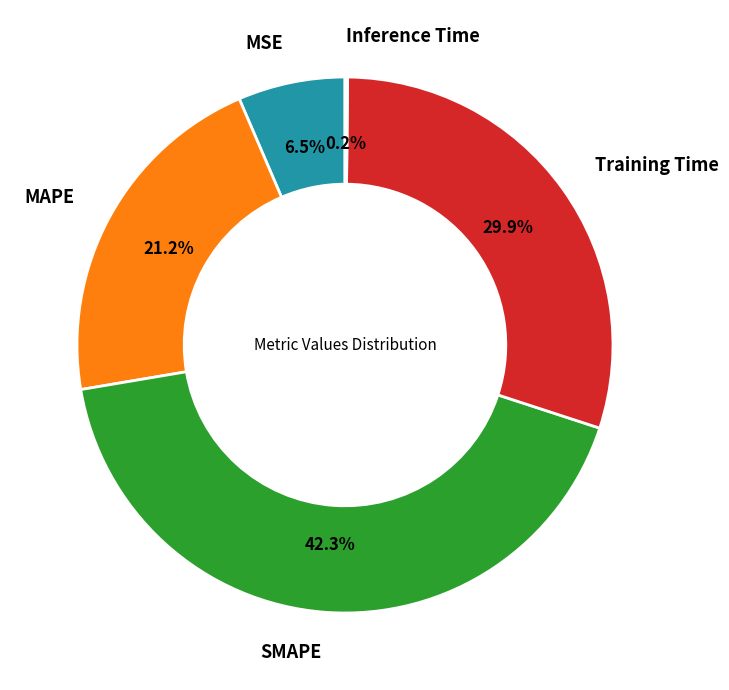

Between SMAPE and MAPE, which is larger?

SMAPE